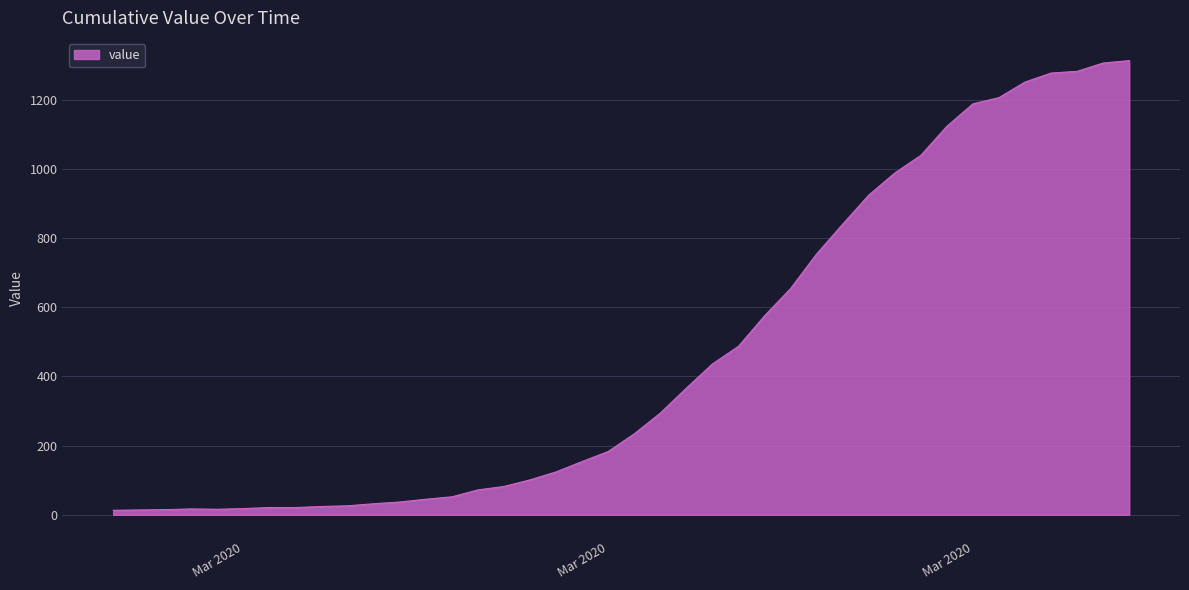

What is the difference between the maximum and minimum values?

1300